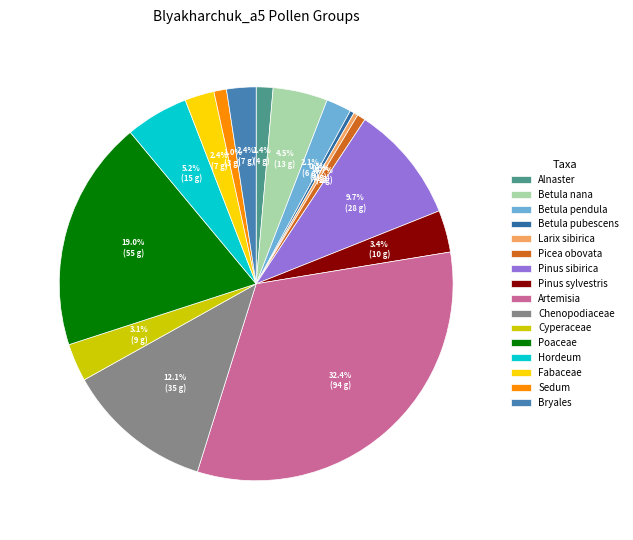

How many slices are in this pie chart?

16